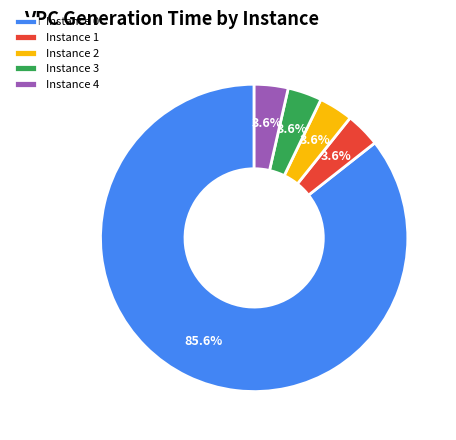

How many slices are in this pie chart?

5